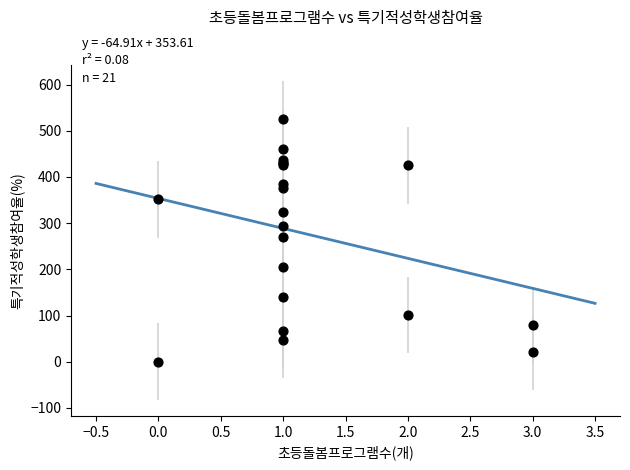

What Y value in the scatter plot is closest to 262?

271.1